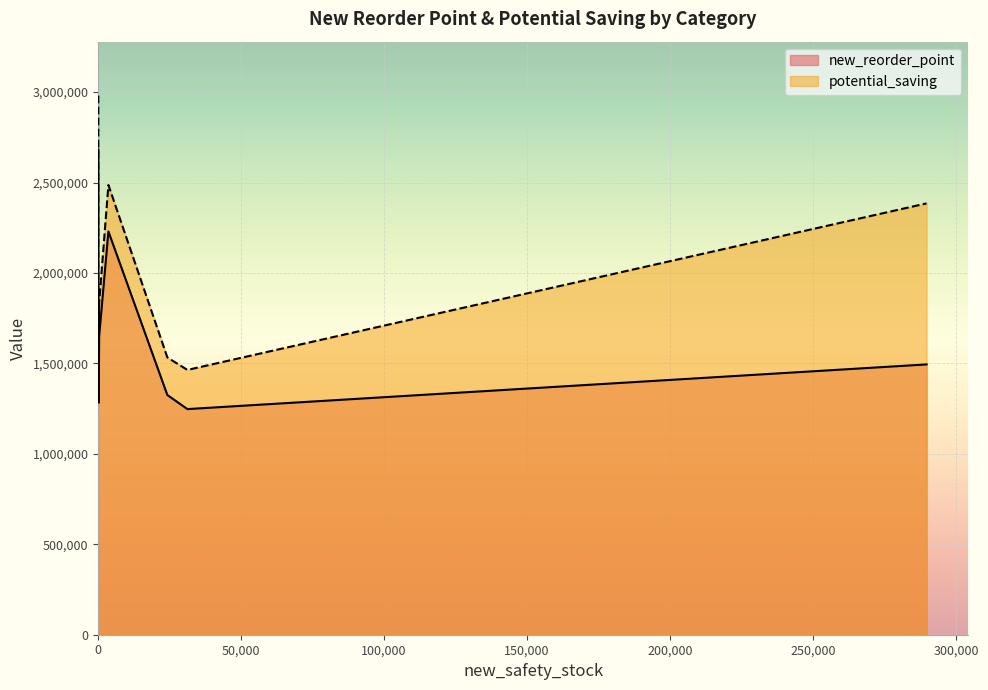

Reading left to right, list all the values displayed in this chart.

new_reorder_point: 2682828	2229812	1494487	1650105	1649473	1646144	1325351	1341414	1282886	1247536
potential_saving: 2980920	2486430	2384870	1834220	1832820	1829090	1533020	1490460	1425800	1464090